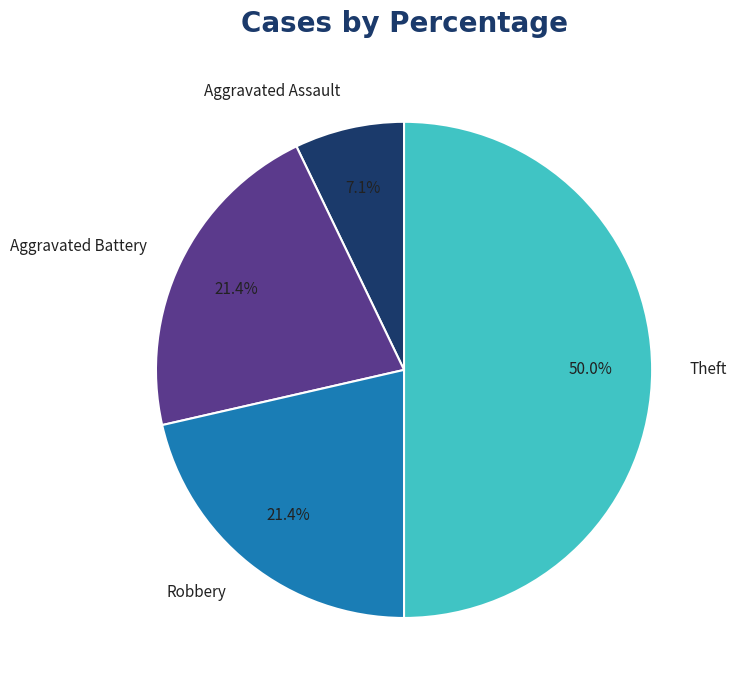

Is it true that Aggravated Assault is 13% of the pie?

False